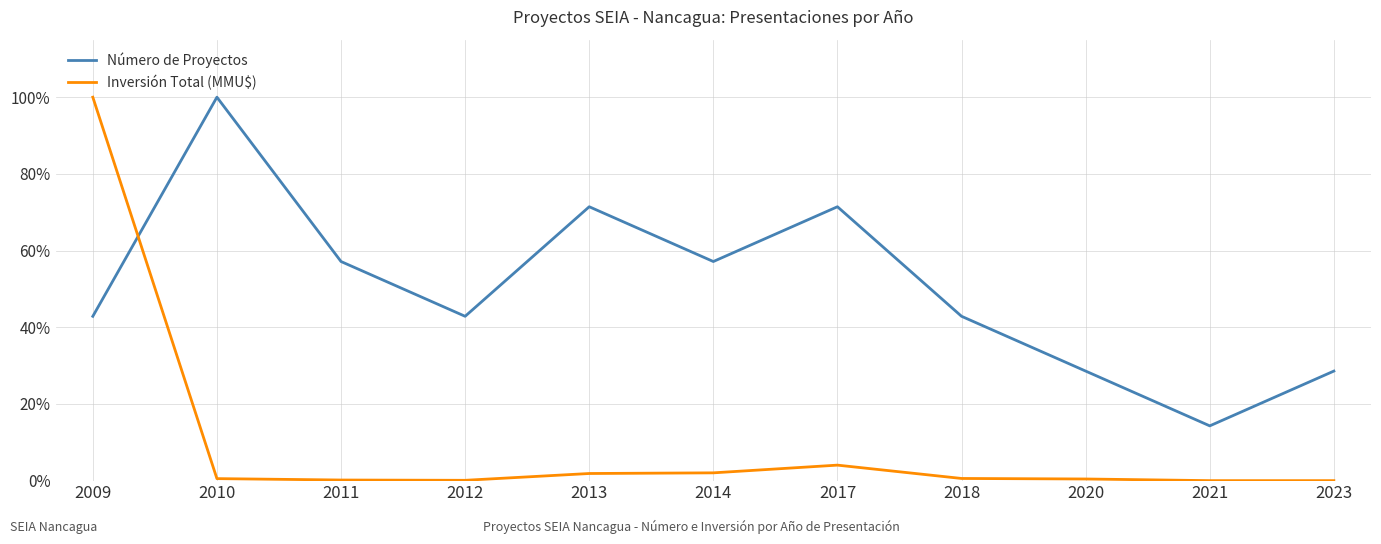

At which label is Inversión Total (MMU$) closest to 50?

2017